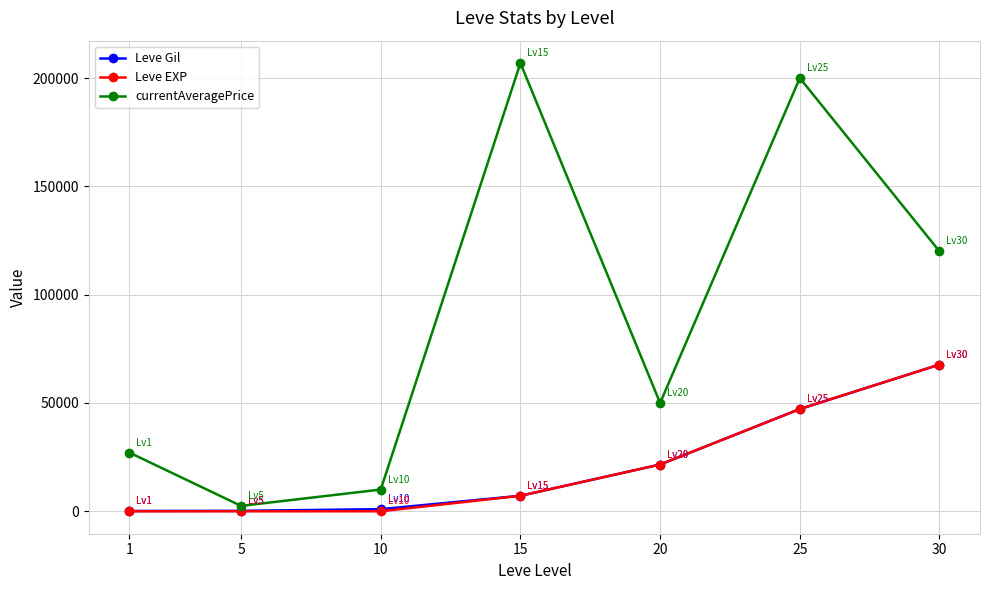

True or false: currentAveragePrice and Leve EXP intersect in this chart.

False